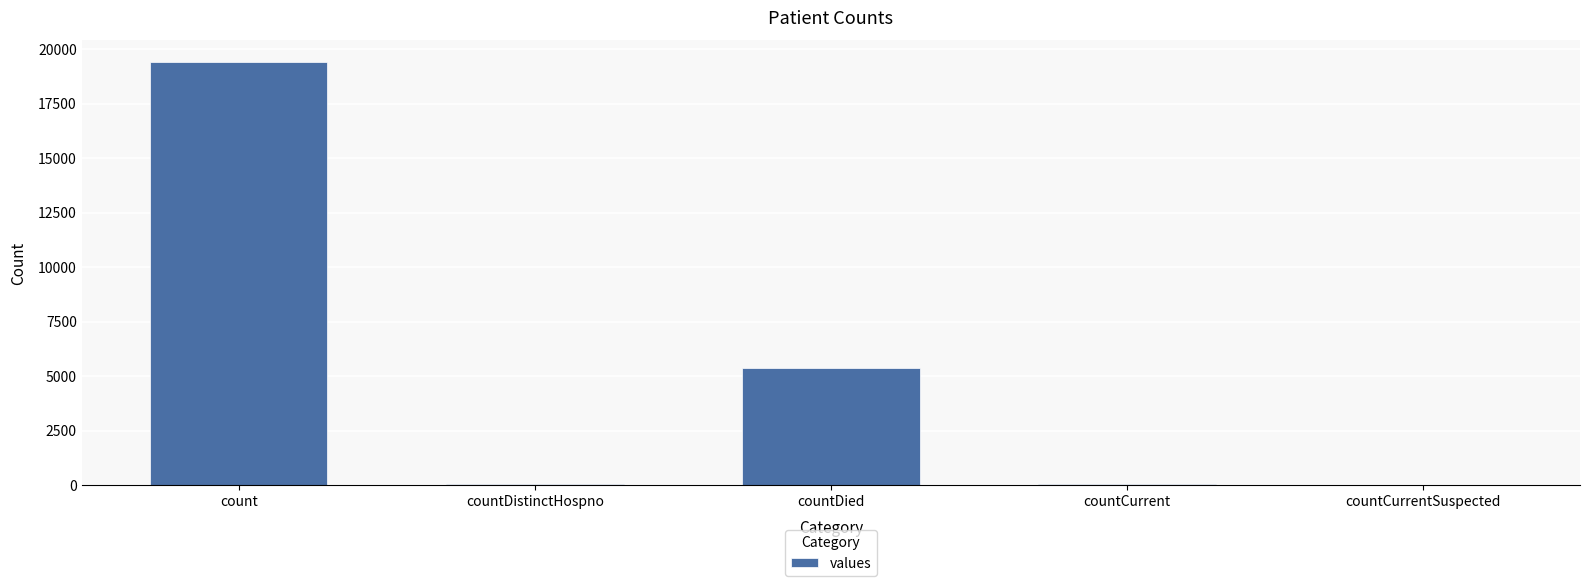

True or false: the data shows 0 at countCurrentSuspected.

True